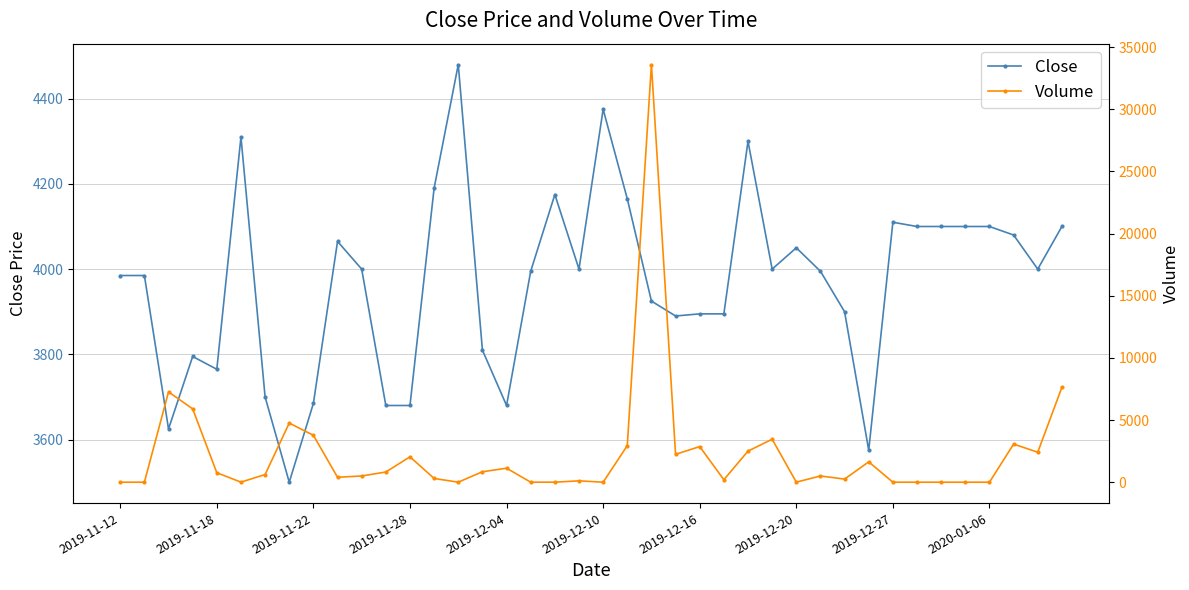

The value of Close at 15 is 2623. True or false?

False